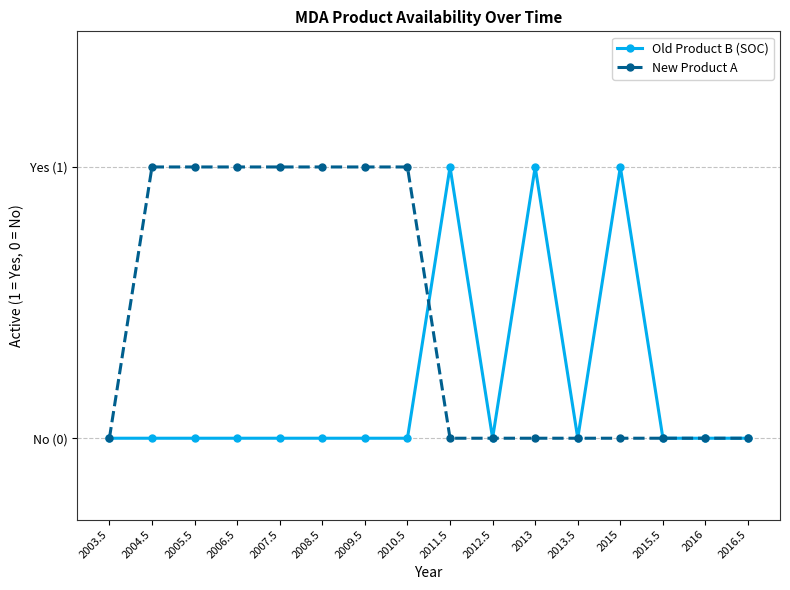

Between which two adjacent categories do Old Product B (SOC) and New Product A first intersect?

2010.5 and 2011.5